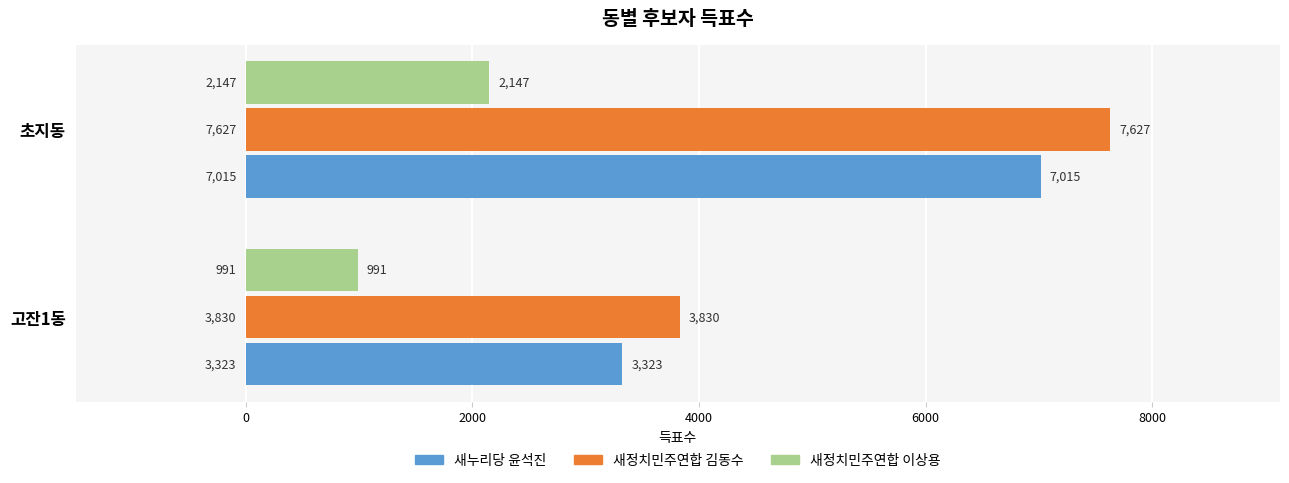

Count the 새정치민주연합 이상용 values in the range 991 to 2147.

2